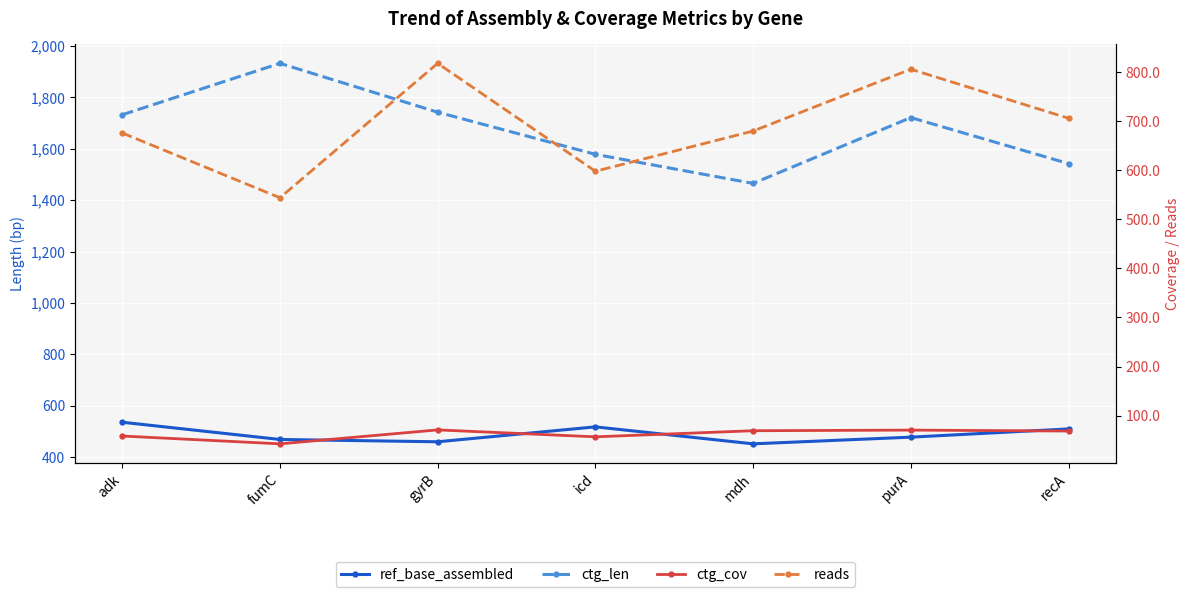

What is the difference between the ctg_len values at fumC and icd?

354.0